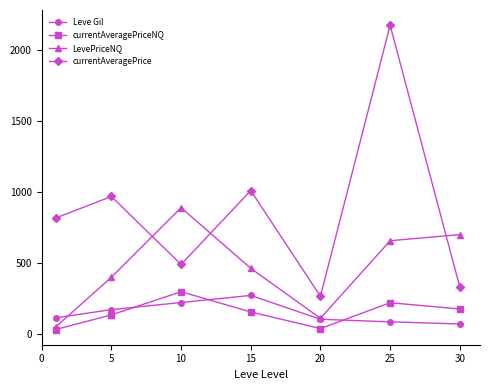

True or false: Leve Gil and currentAveragePriceNQ cross at least once.

True